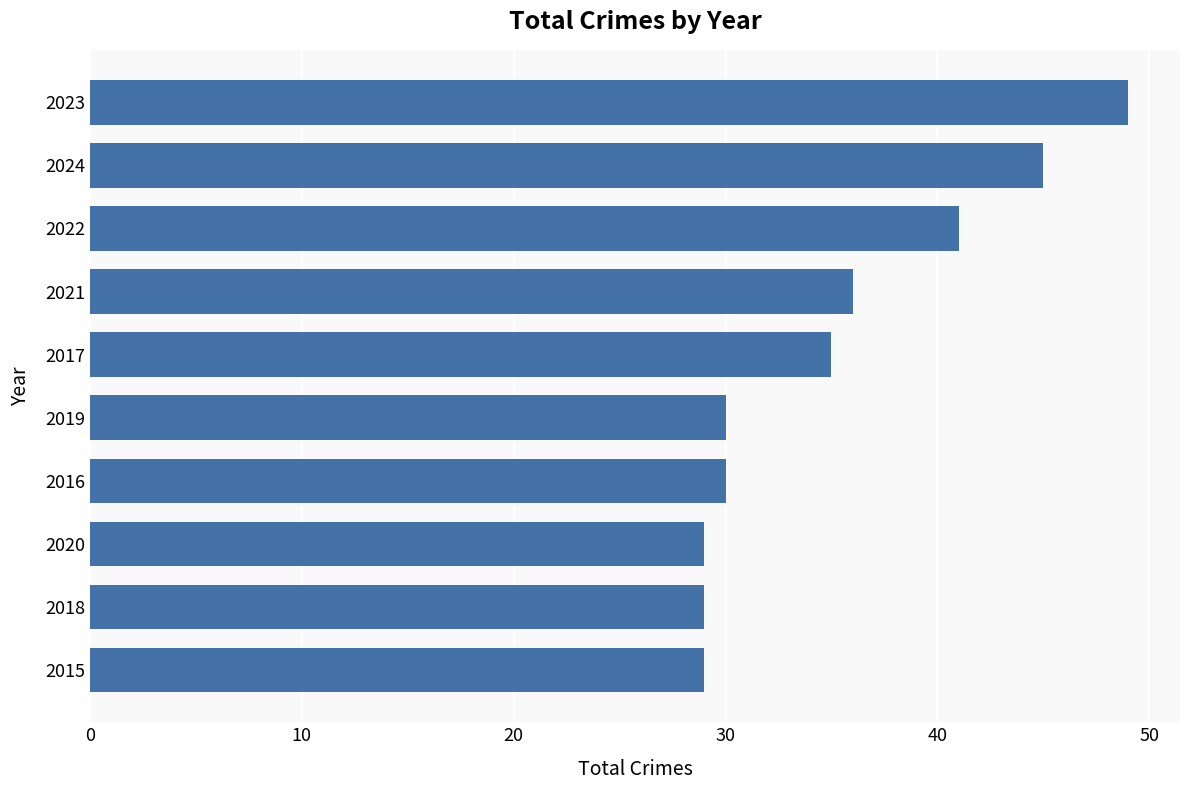

The value at 2015 is 29. True or false?

True